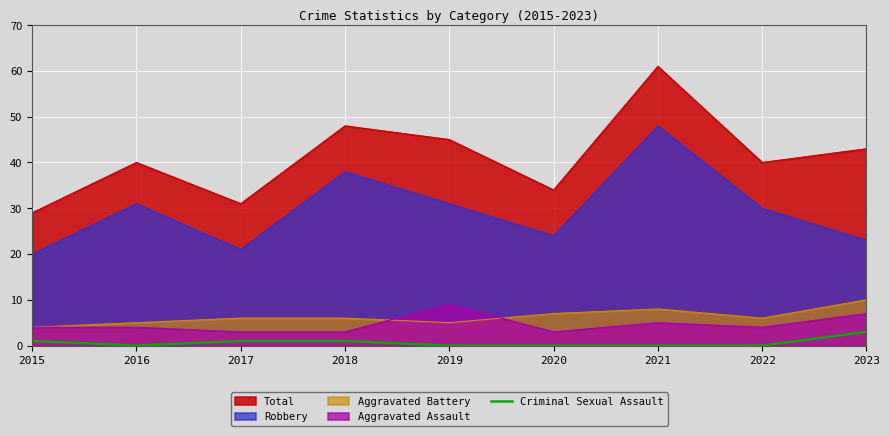

How many distinct data groups are displayed?

5